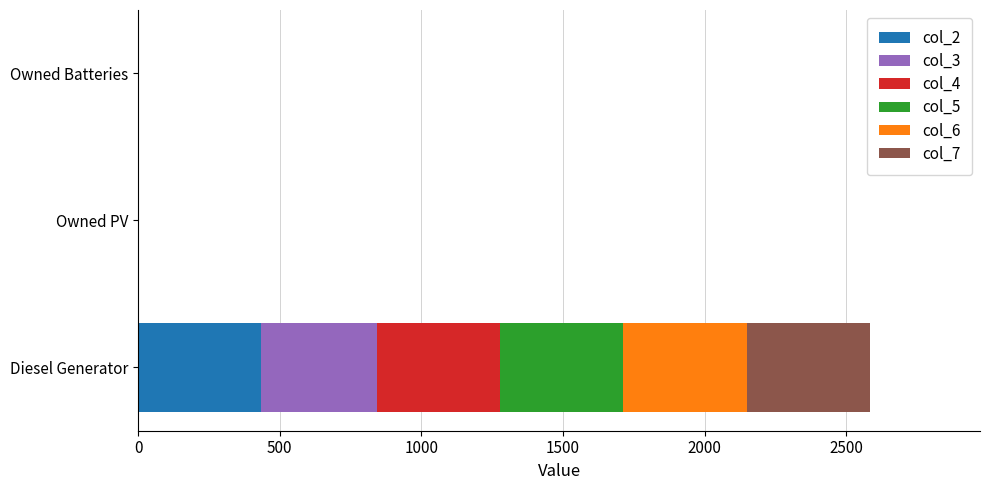

Is it true that col_2 equals 172 at Owned PV?

False